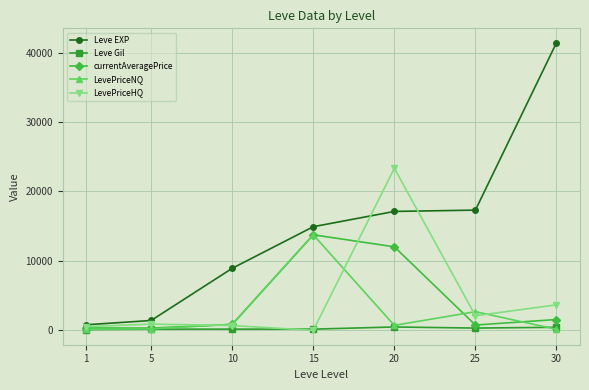

Which series has the largest total across all categories?

Leve EXP